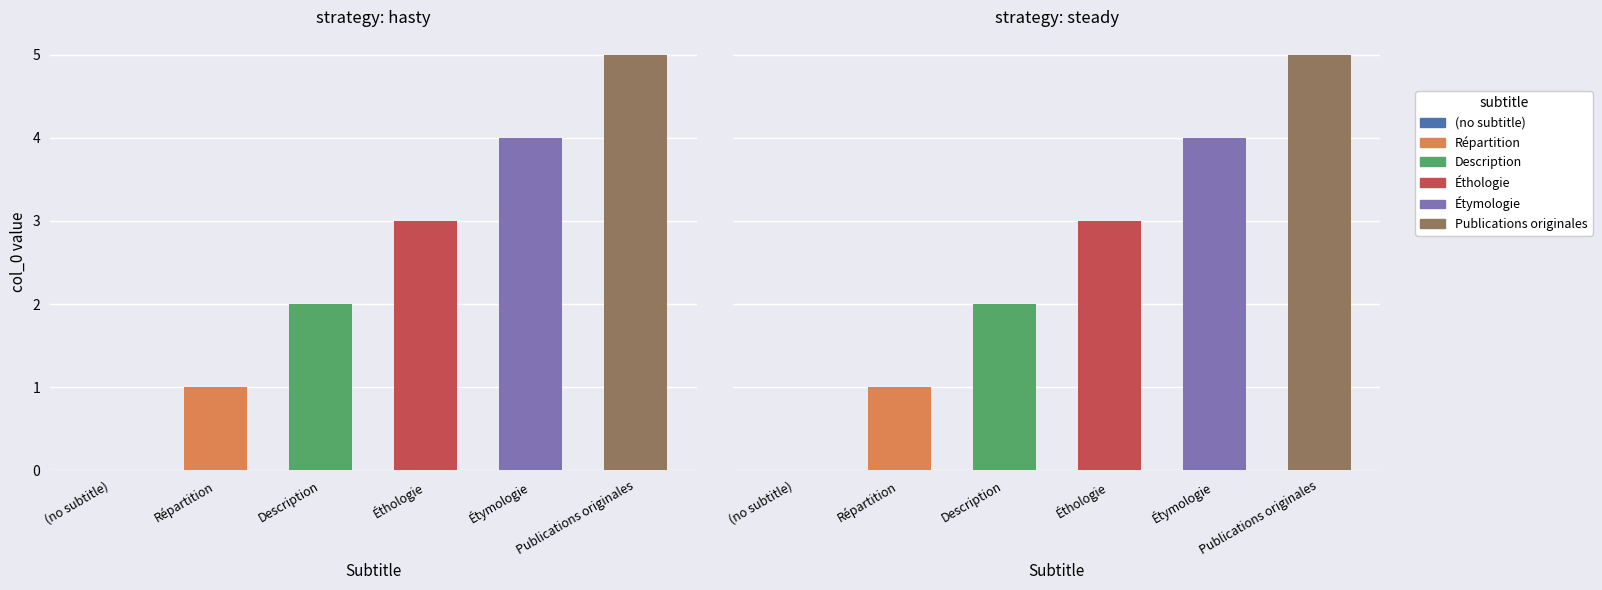

Which has a higher value, Étymologie or Éthologie?

Étymologie